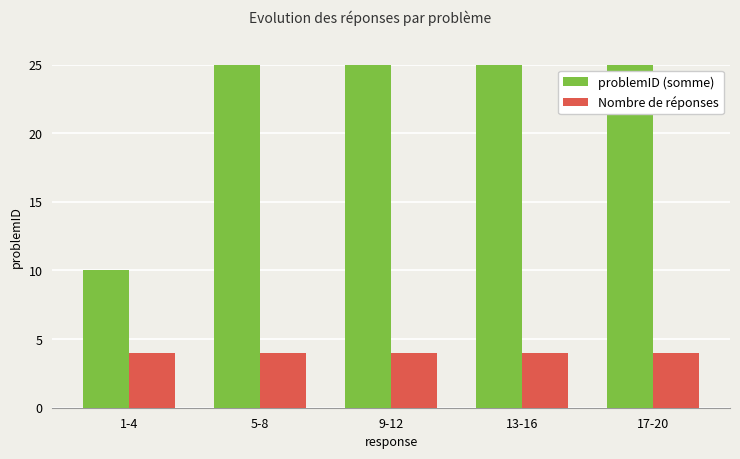

What is the value of the problemID (somme) bar at the 2nd from the left?

26